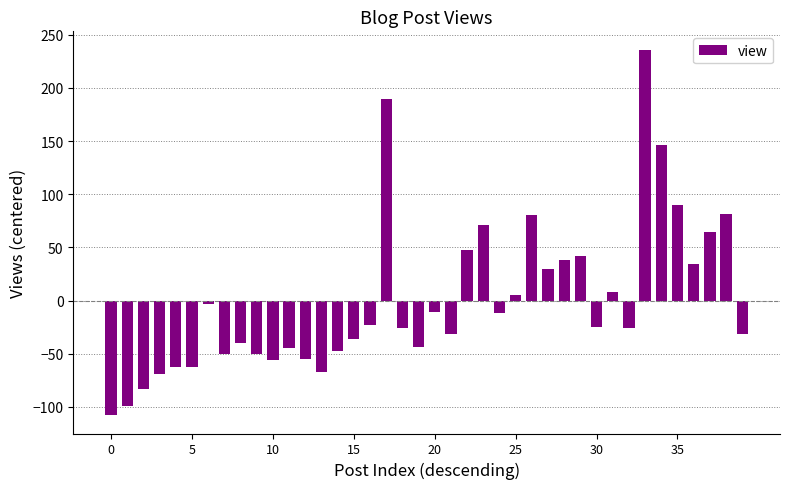

What is the difference between the second highest and second lowest values?

289.0